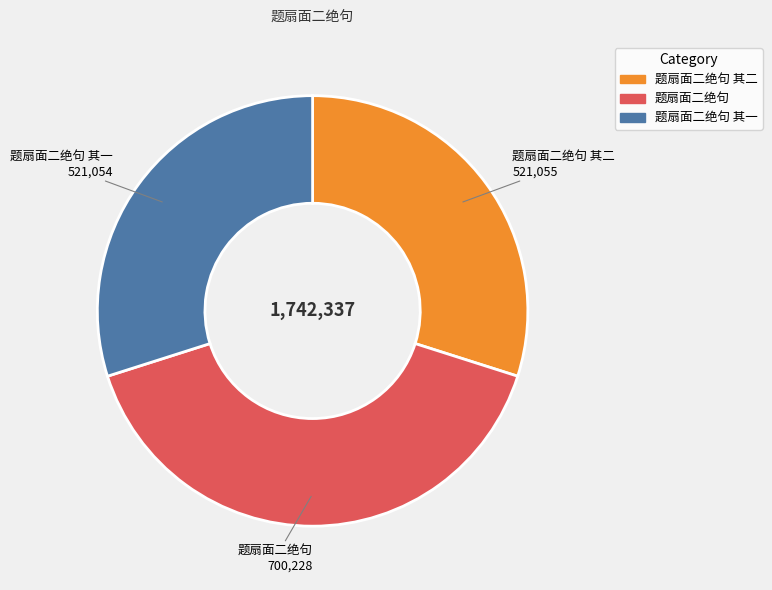

Is there any slice that represents more than half of the pie?

No